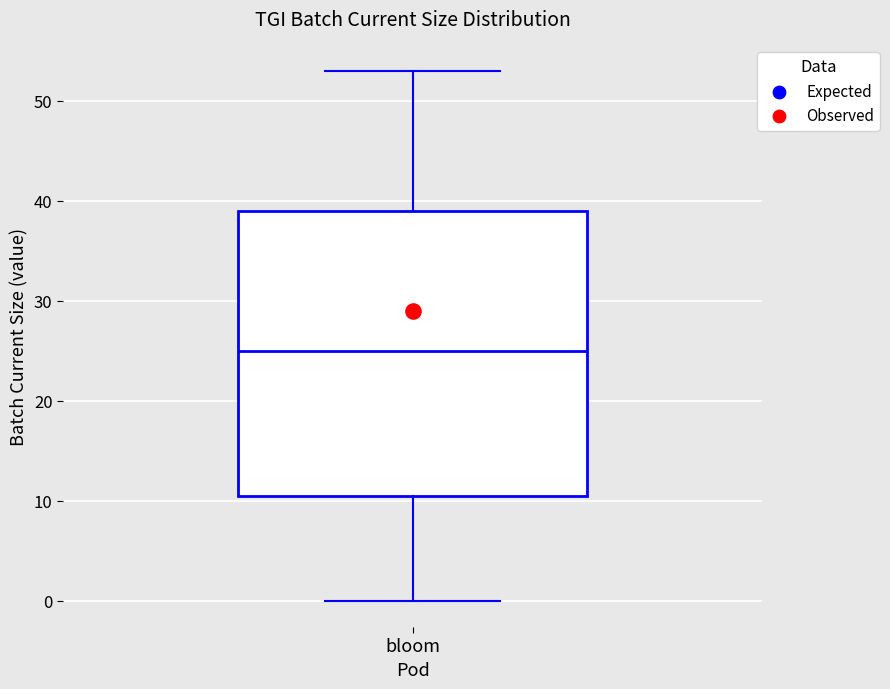

Where does the lower whisker of the box for bloom end on the y-axis? The values are not printed on the chart, so give them approximately, as read against the axis.

0